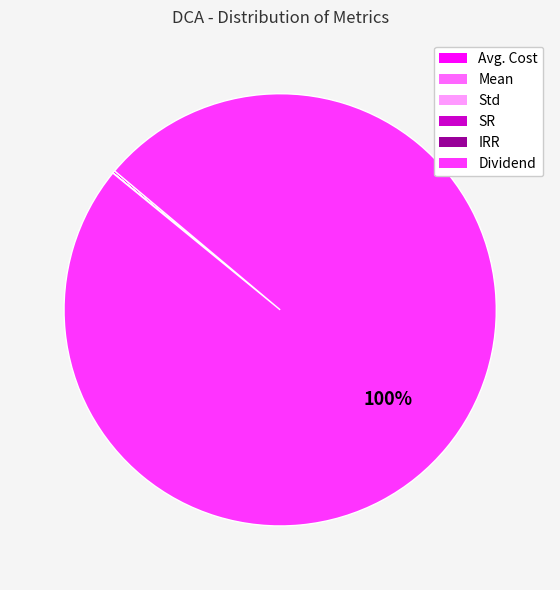

Does any single category account for the majority?

Yes